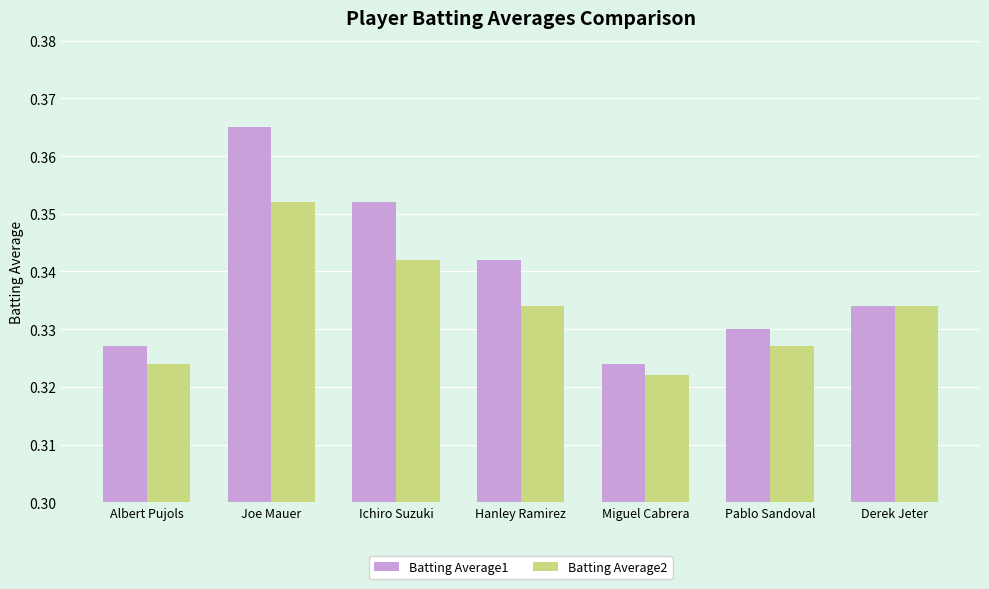

What is the sum of the Batting Average2 values at Miguel Cabrera and Derek Jeter?

0.7